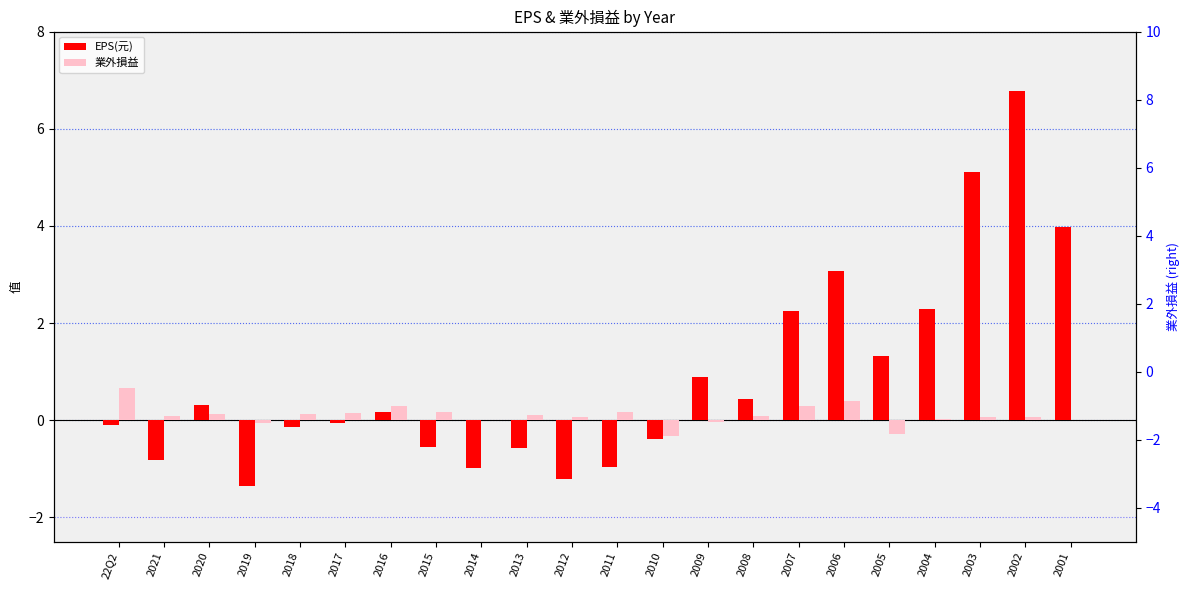

Where does the 業外損益 series first go above 0?

22Q2